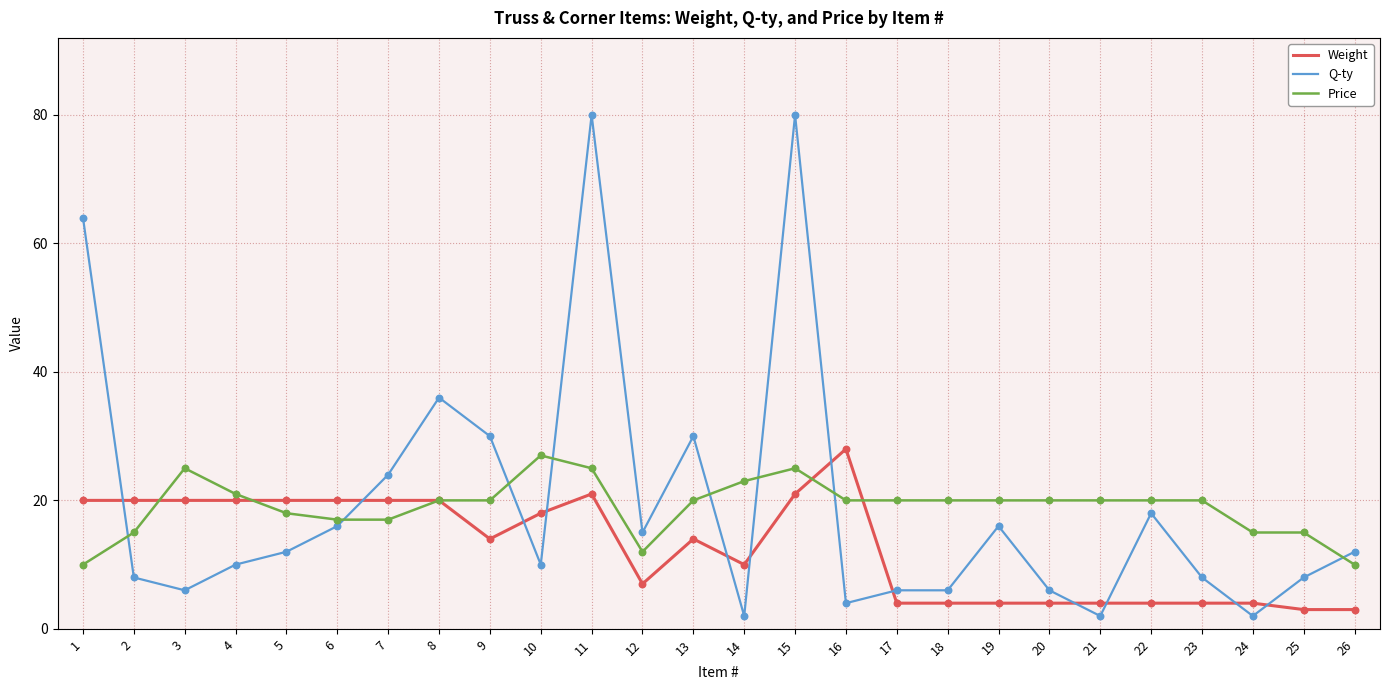

Which series has the widest spread of values?

Q-ty